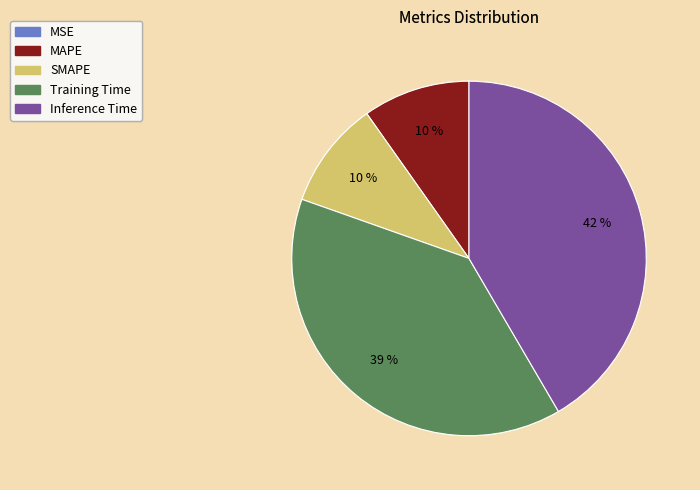

The MAPE slice represents 10% of the pie. True or false?

True